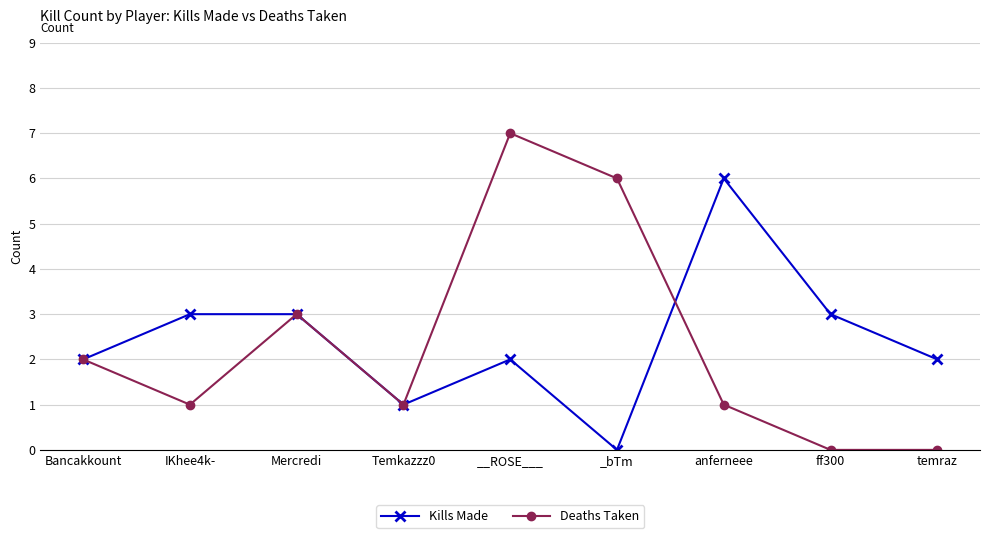

The value of Deaths Taken at ff300 is 0. True or false?

True